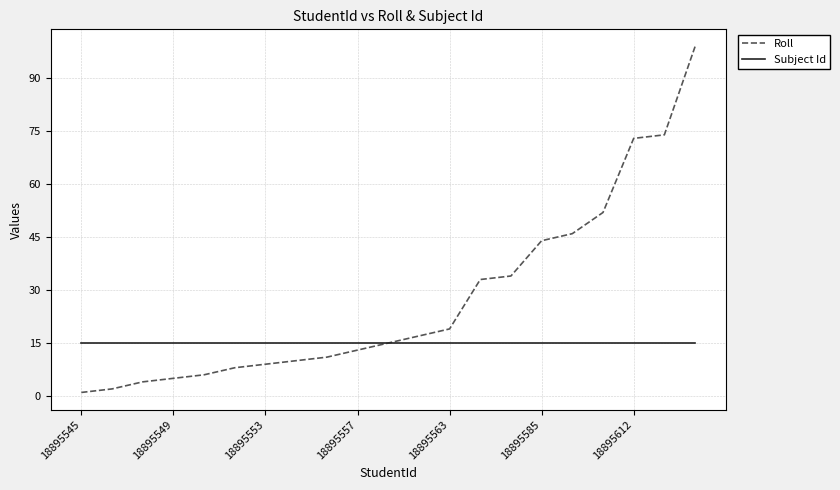

Which series has the largest range (max minus min)?

Roll